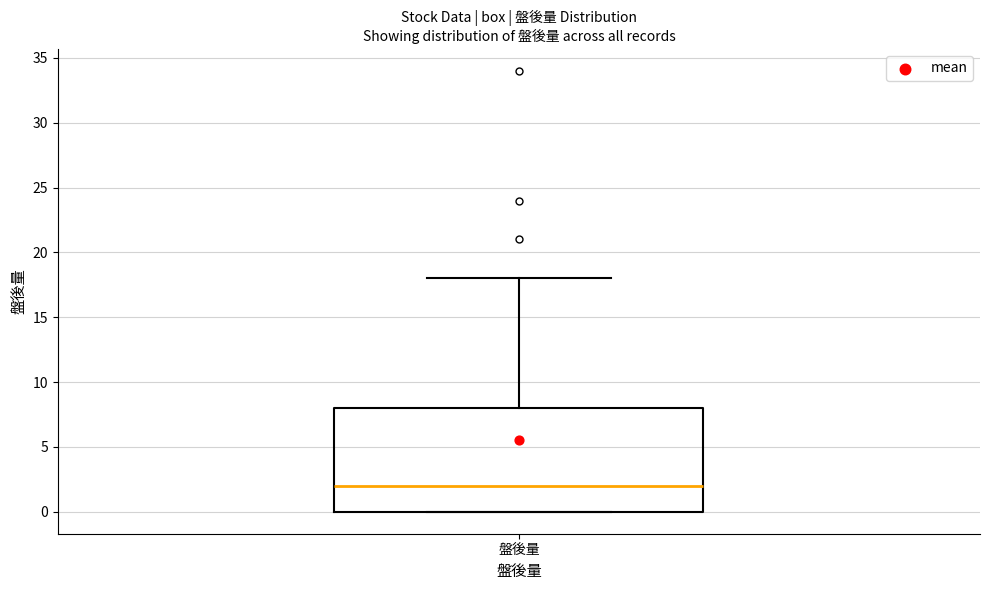

Transcribe this box plot: give where the median line is, the range the box spans, and where the two whiskers end, as read against the y-axis. The values are not printed on the chart, so give them approximately, as read against the axis.

median 2, box 0 to 8, whiskers 0 to 18